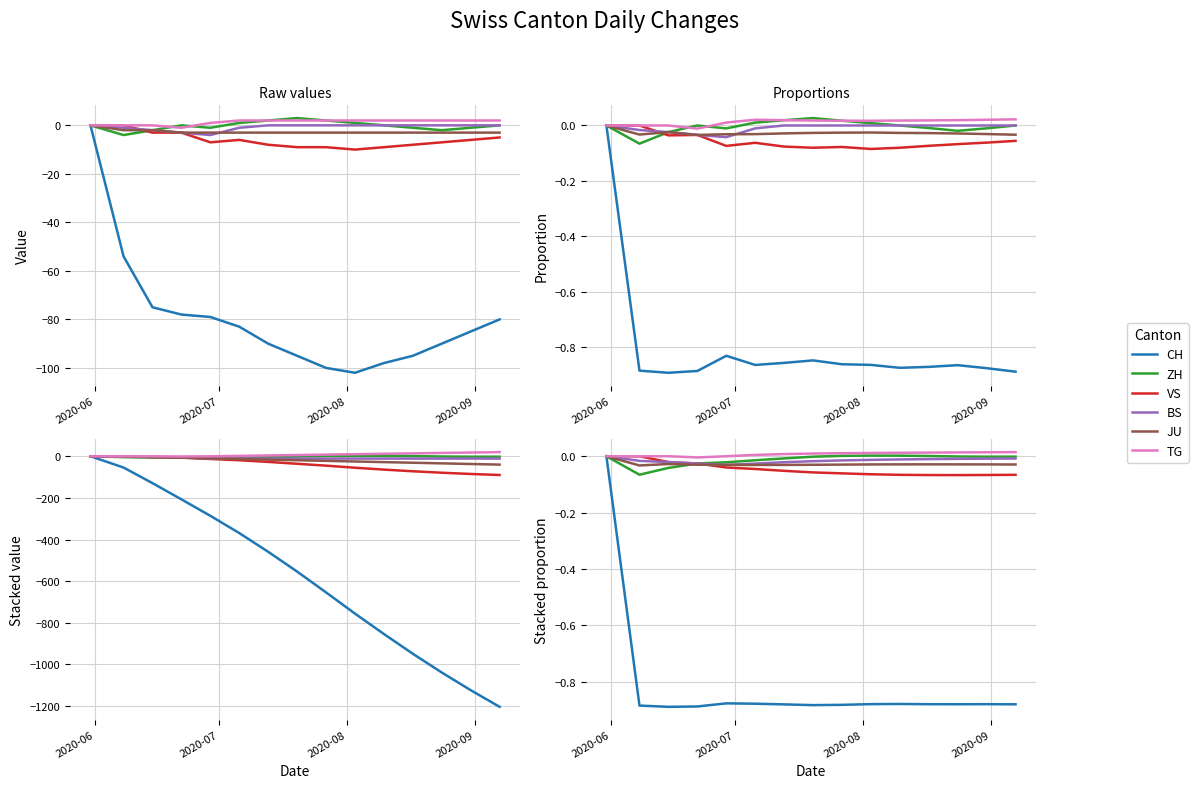

Which category has the highest value in the VS series?

2020-06